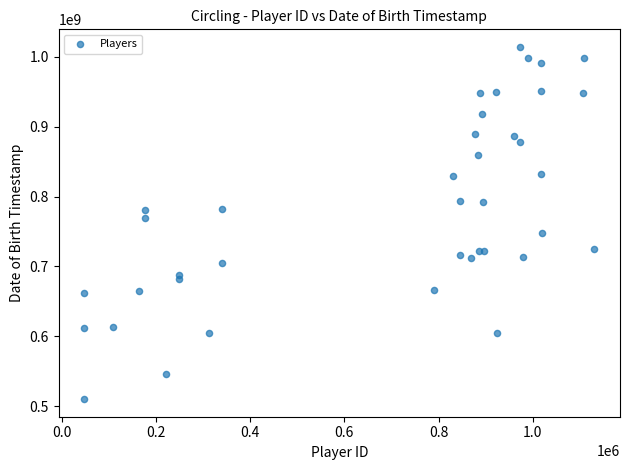

What Y value in the scatter plot is closest to 762091200?

768873600